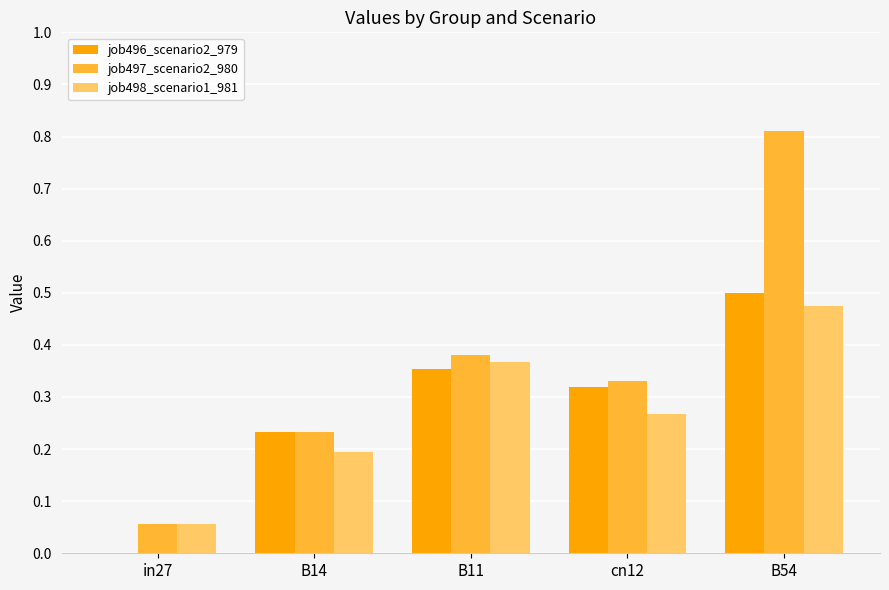

Which series has the largest total across all categories?

job497_scenario2_980